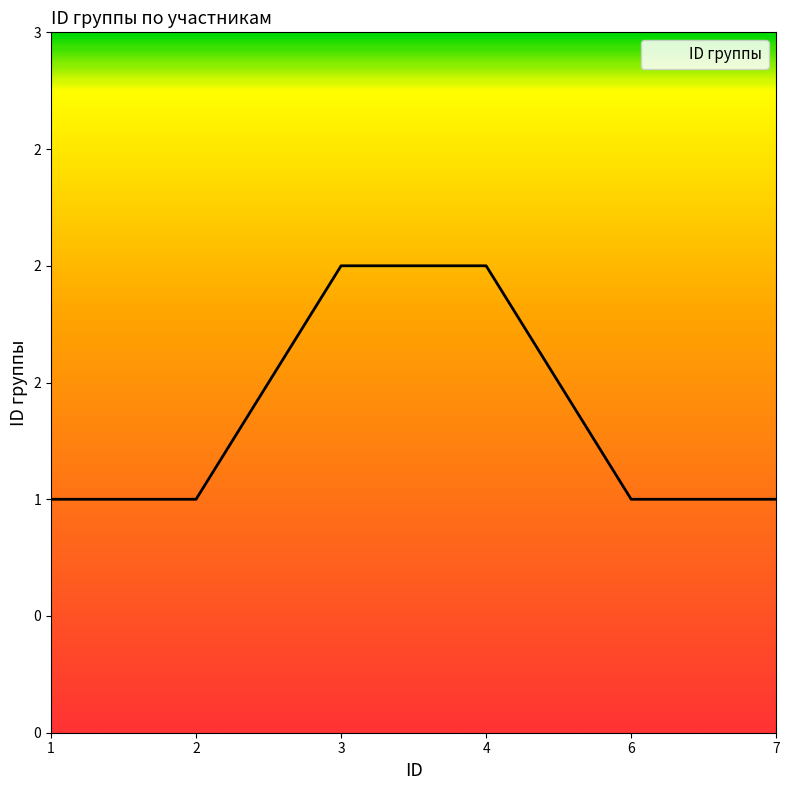

Does the chart display data point markers on the line(s)?

No